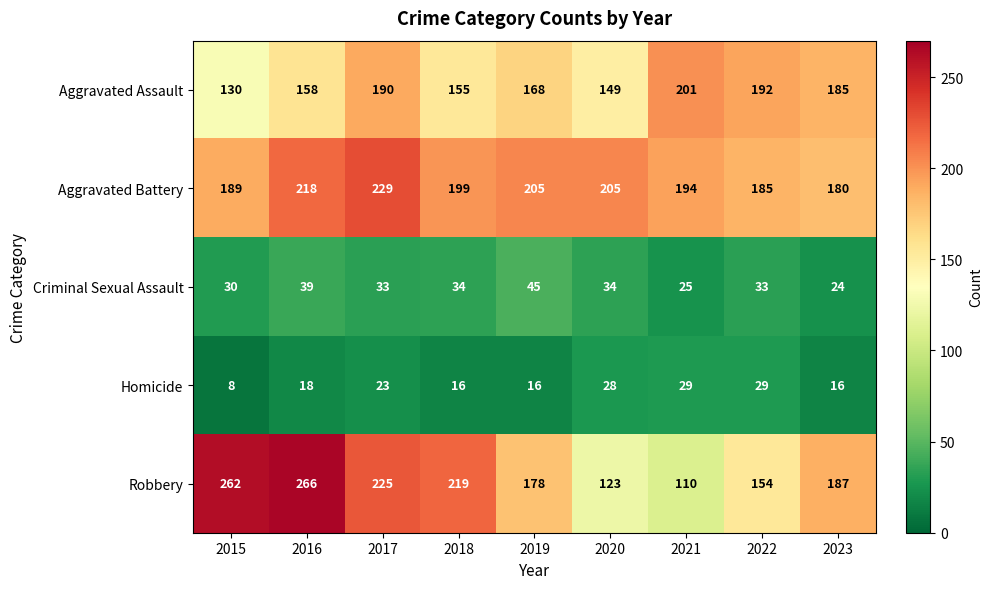

Rank the series by their maximum value, from highest to lowest.

Robbery, Aggravated Battery, Aggravated Assault, Criminal Sexual Assault, Homicide